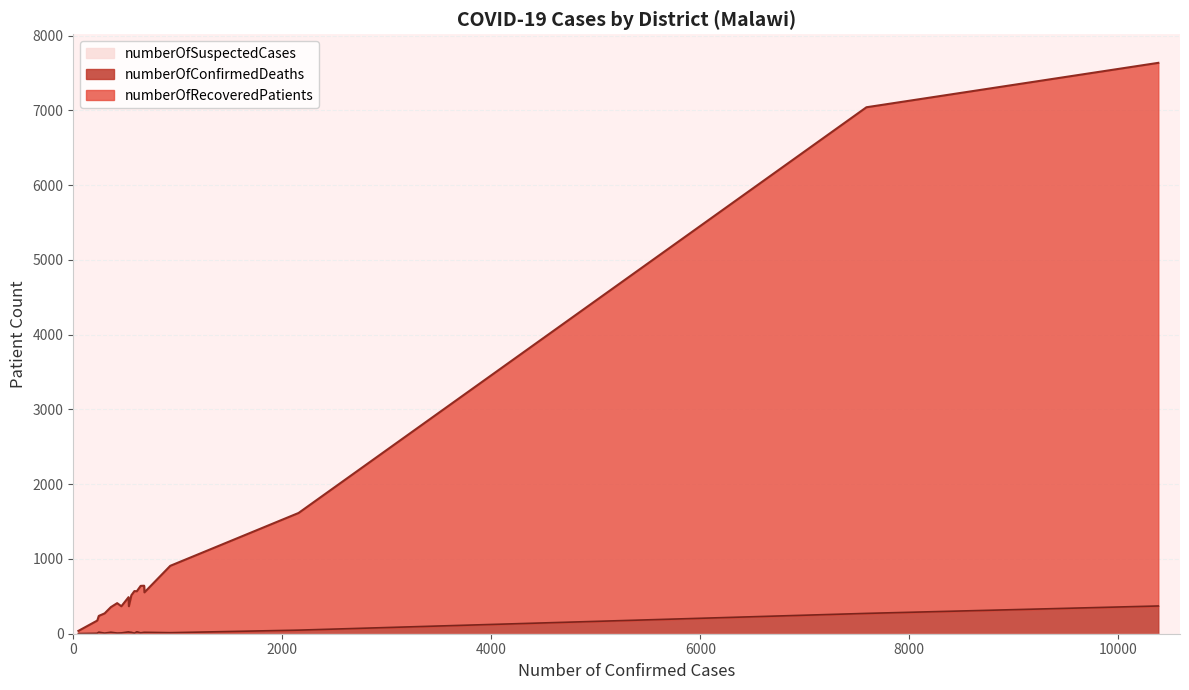

What is the maximum value for numberOfConfirmedDeaths?

371